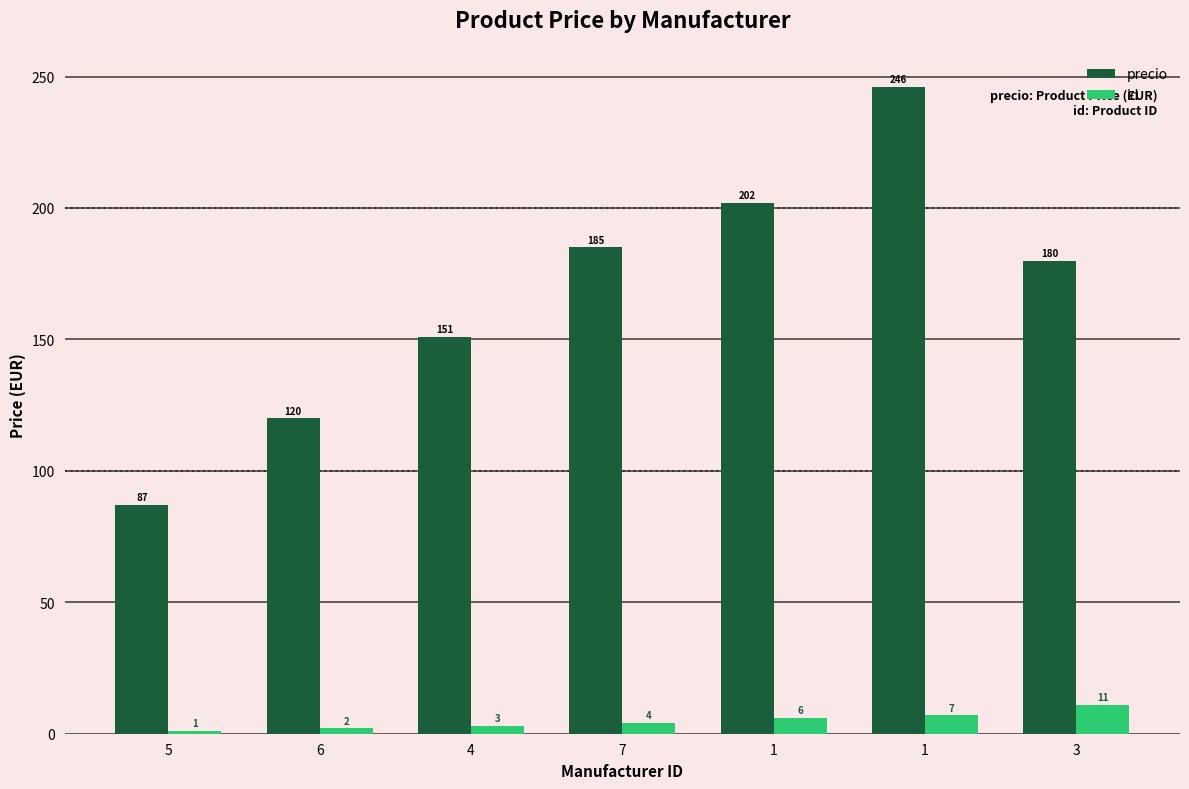

Reading left to right, what are all the values shown in this chart?

precio: 5=87.0	6=120.0	4=151.0	7=185.0	1=202.0	1=246.0	3=180.0
id: 5=1.0	6=2.0	4=3.0	7=4.0	1=6.0	1=7.0	3=11.0